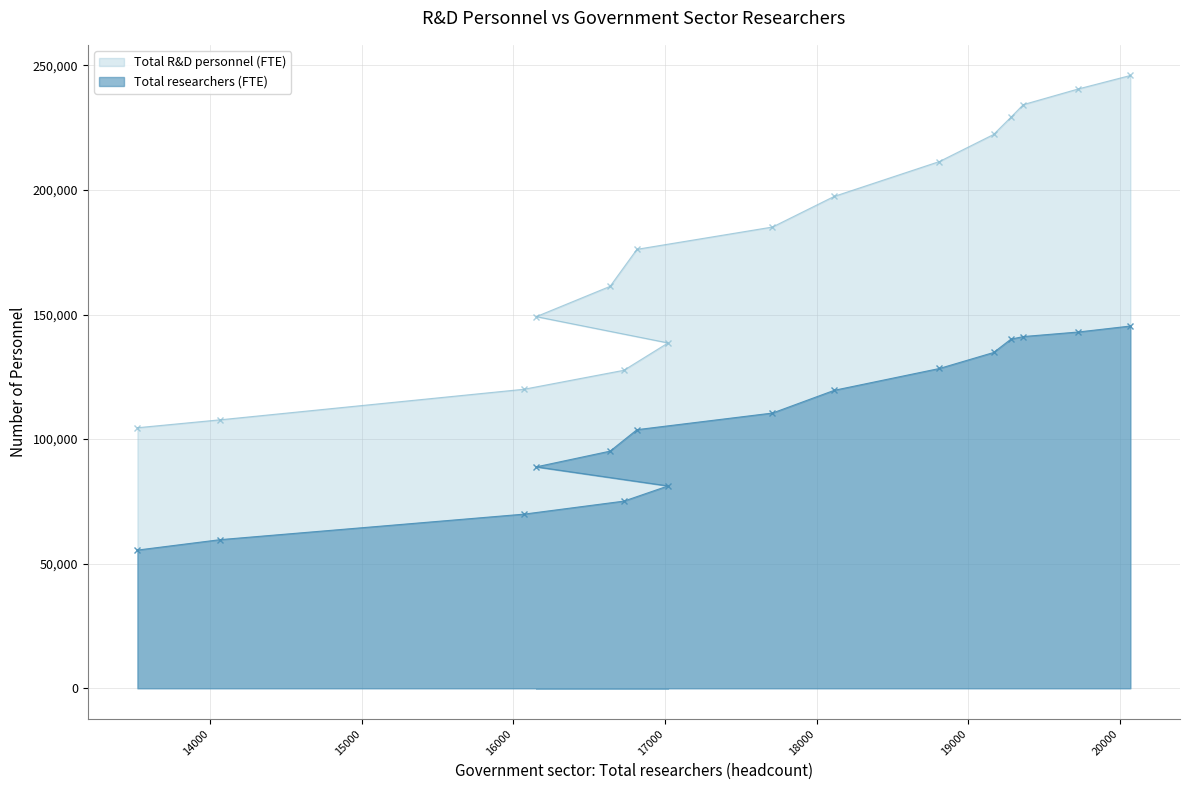

Reading right to left, what are all the values shown in this chart?

Total researchers (FTE): 20069=145380.8	19725=142983.1	19363=141159.1	19281=140102.3	19167=134762.2	18810=128347.3	18116=119583.1	17709=110461.4	16815=103785.6	16638=95176.1	16151=88859.0	17020=81208.8	16729=75110.7	16070=69886.7	14068=59656.4	13521=55460.5
Total R&D personnel (FTE): 20069=245941.2	19725=240527.9	19363=234248.5	19281=229167.1	19167=222268.6	18810=211412.8	18116=197417.4	17709=185122.7	16815=176176.7	16638=161314.1	16151=149153.9	17020=138604.2	16729=127628.2	16070=120012.7	14068=107756.6	13521=104567.6